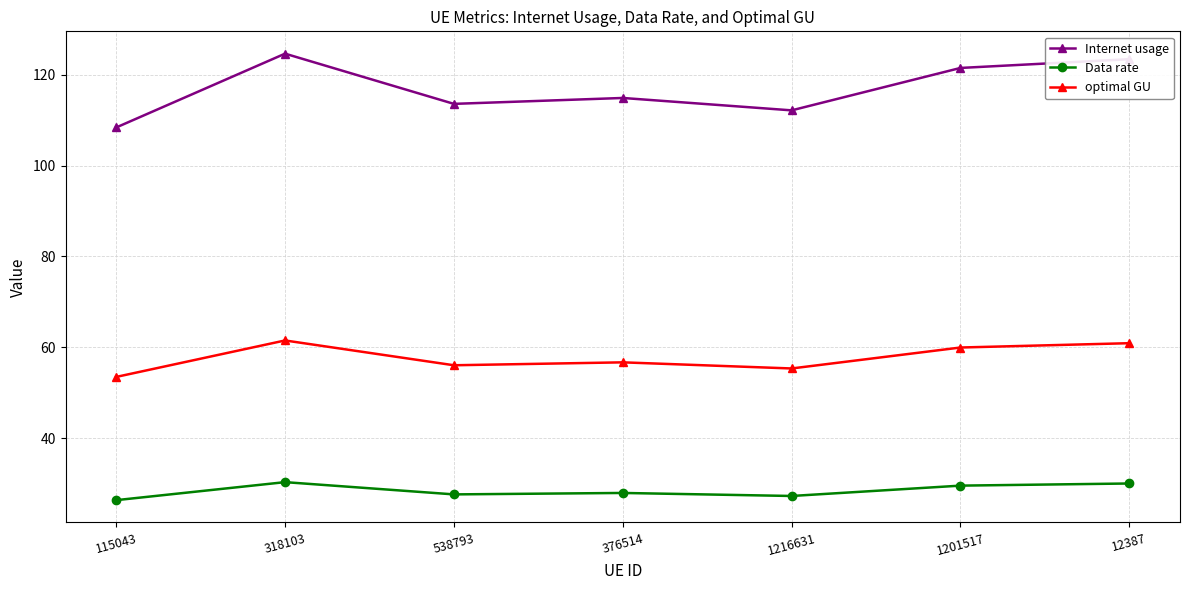

What is the difference between the optimal GU values at 12387 and 115043?

7.4